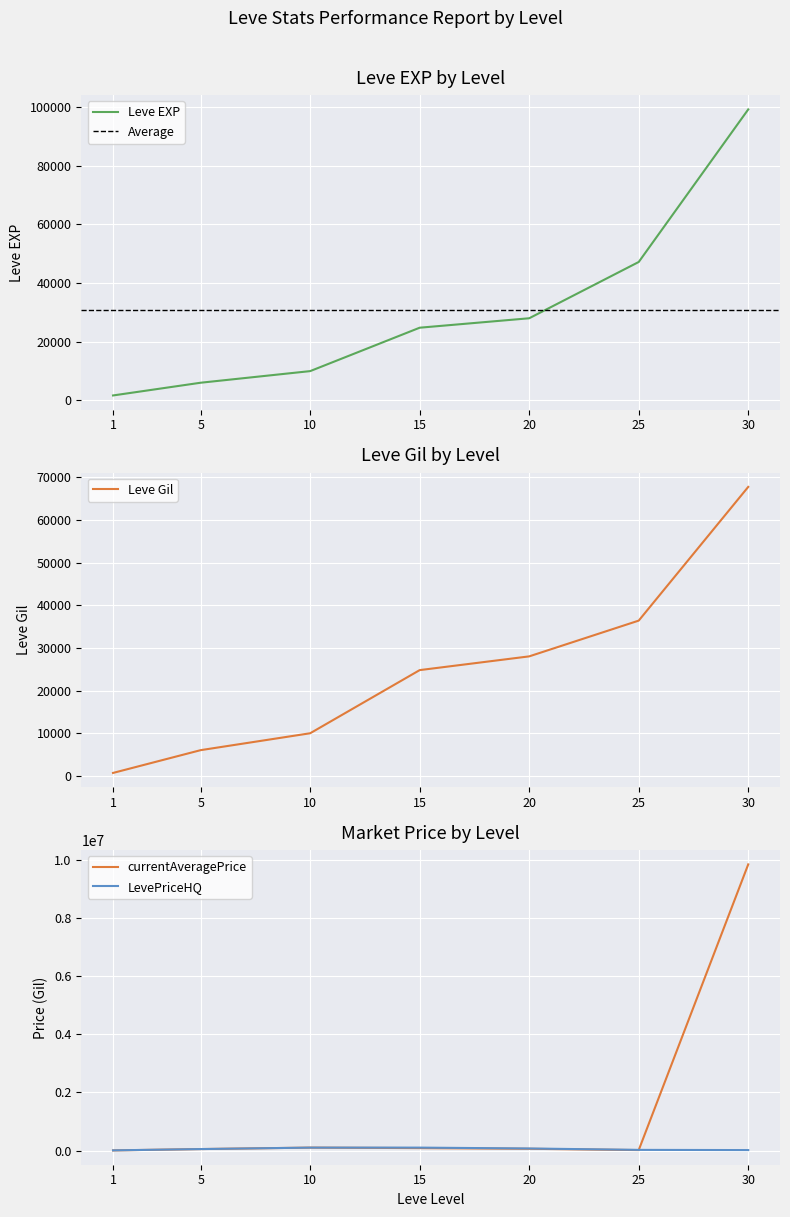

What is the value of the Leve EXP point at the 7th from the left?

99220